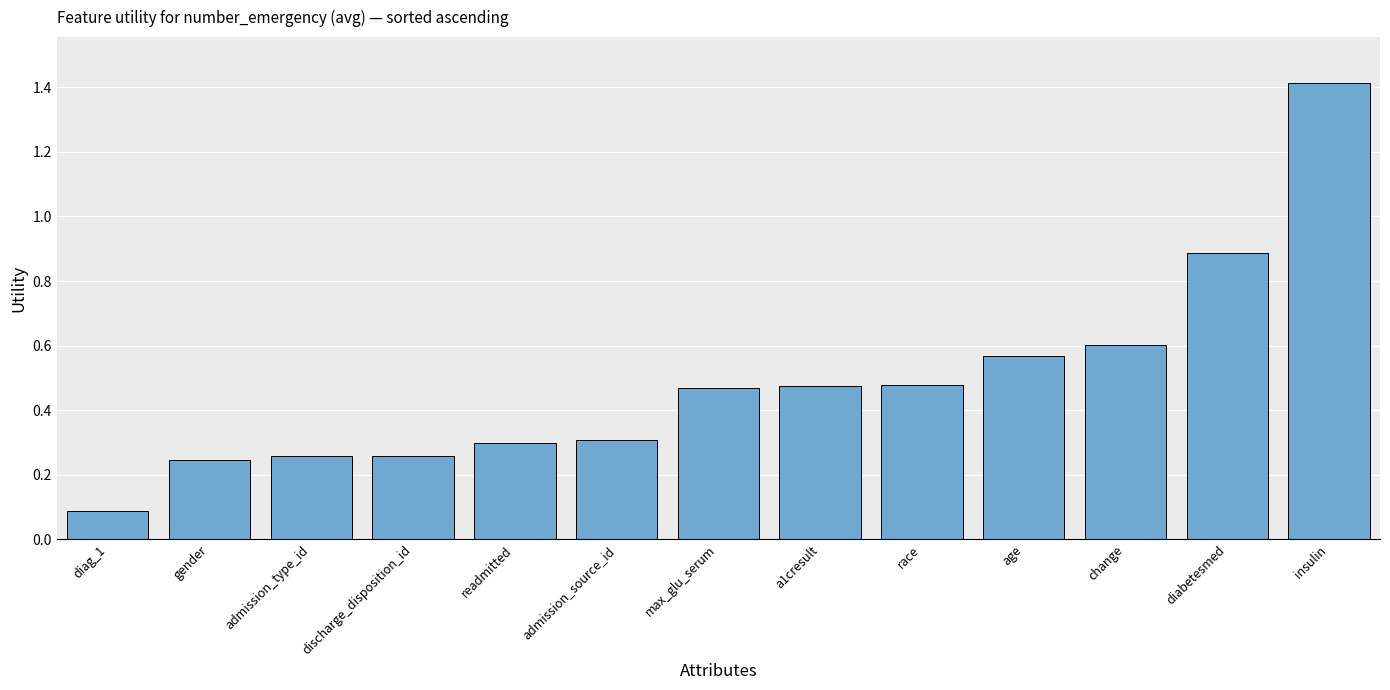

Count the number of data series in this chart.

1